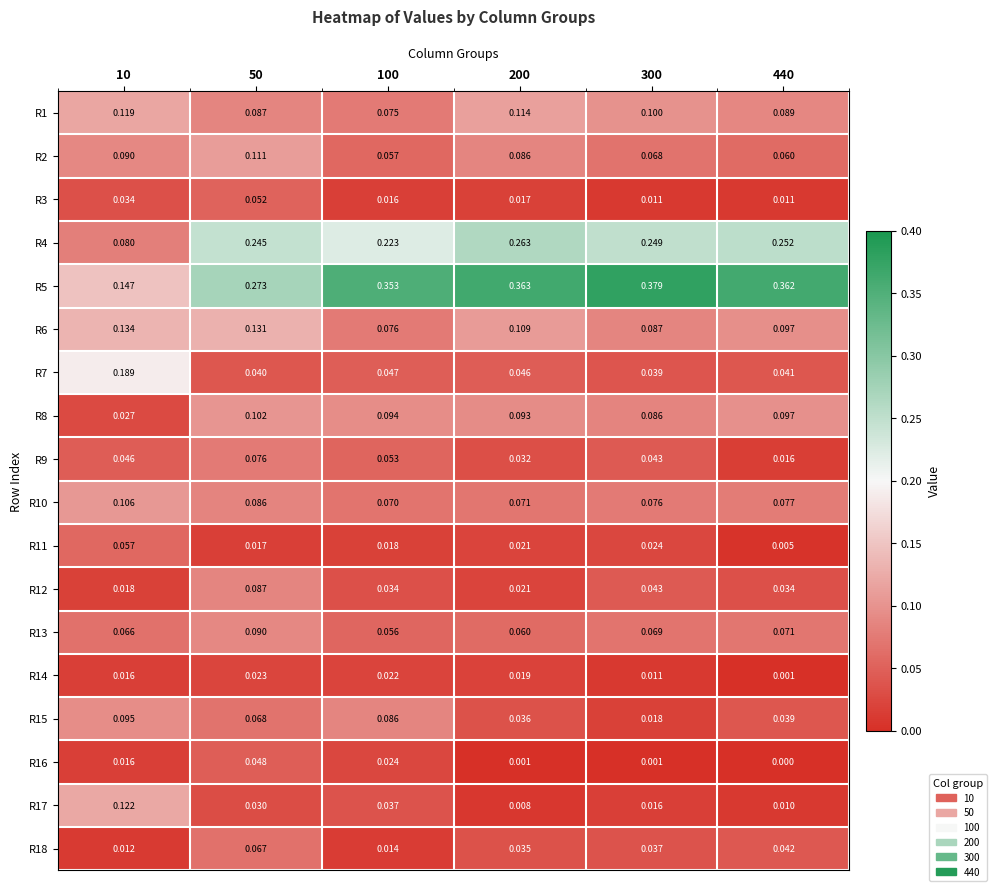

Which series has the largest range (max minus min)?

R5